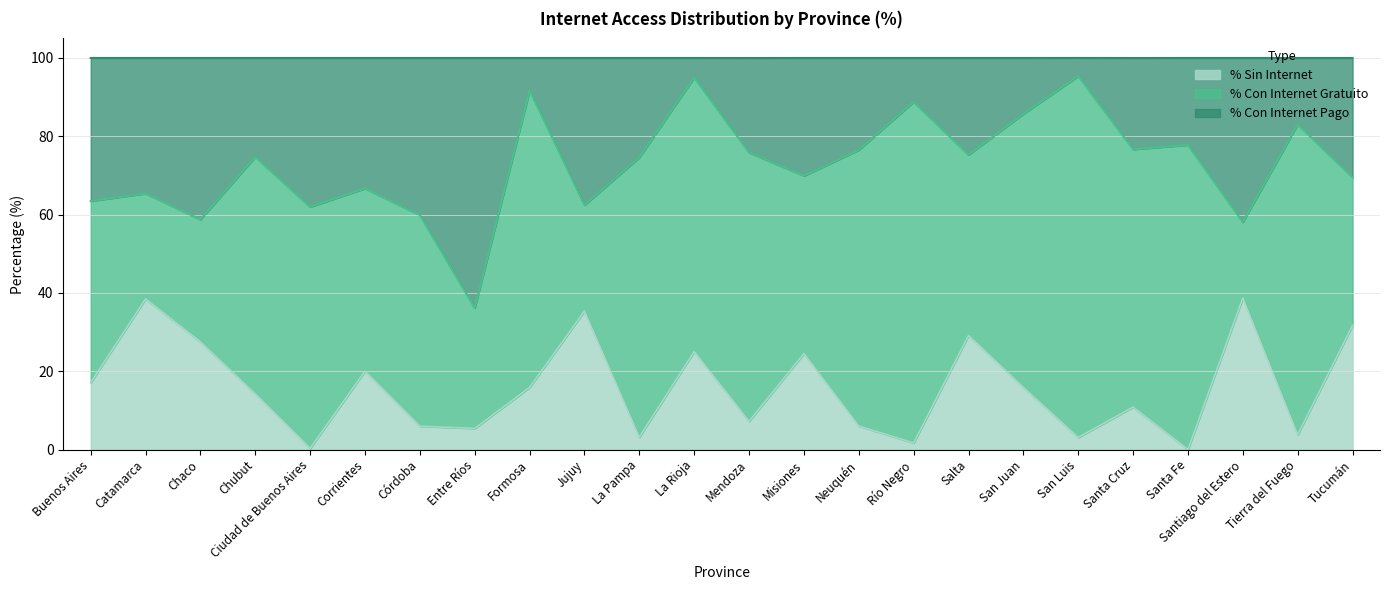

Which series has the widest spread of values?

% Con Internet Pago